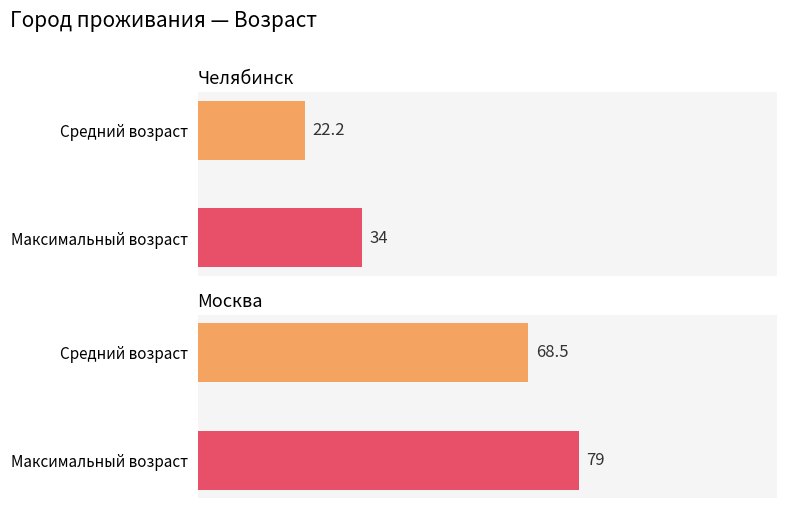

How many series are shown in this chart?

1